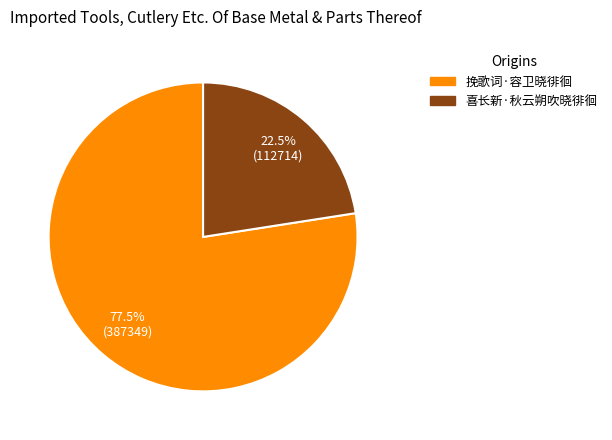

What is the ratio of the value at 喜长新·秋云朔吹晓徘徊 to the value at 挽歌词·容卫晓徘徊?

0.3